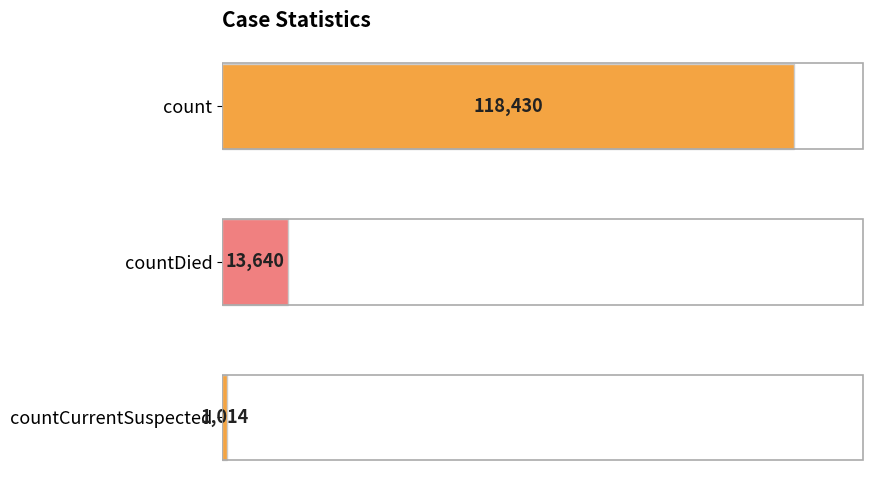

The value at countDied is 6523. True or false?

False